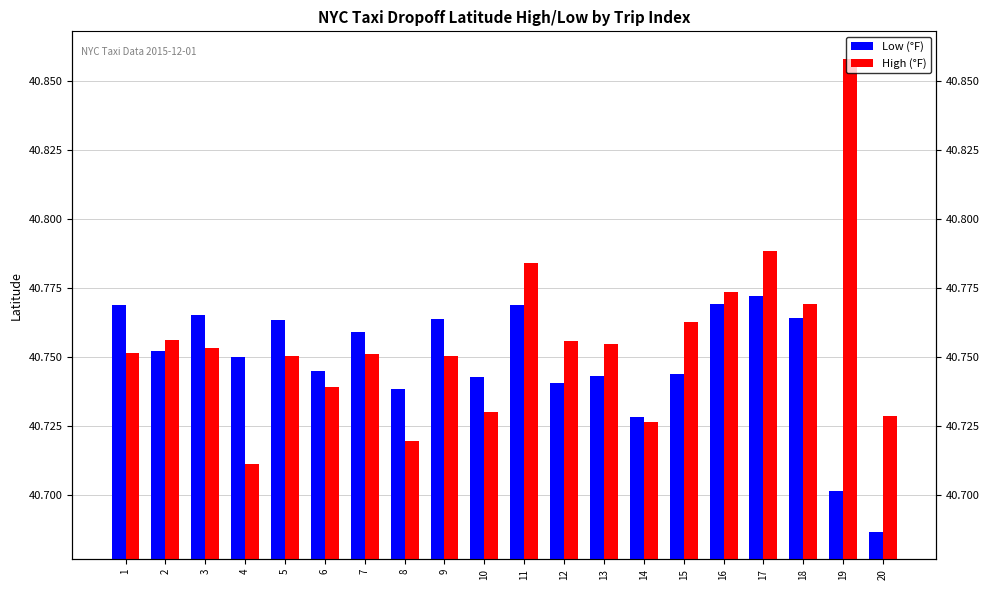

Which series has the largest total across all categories?

High (°F)